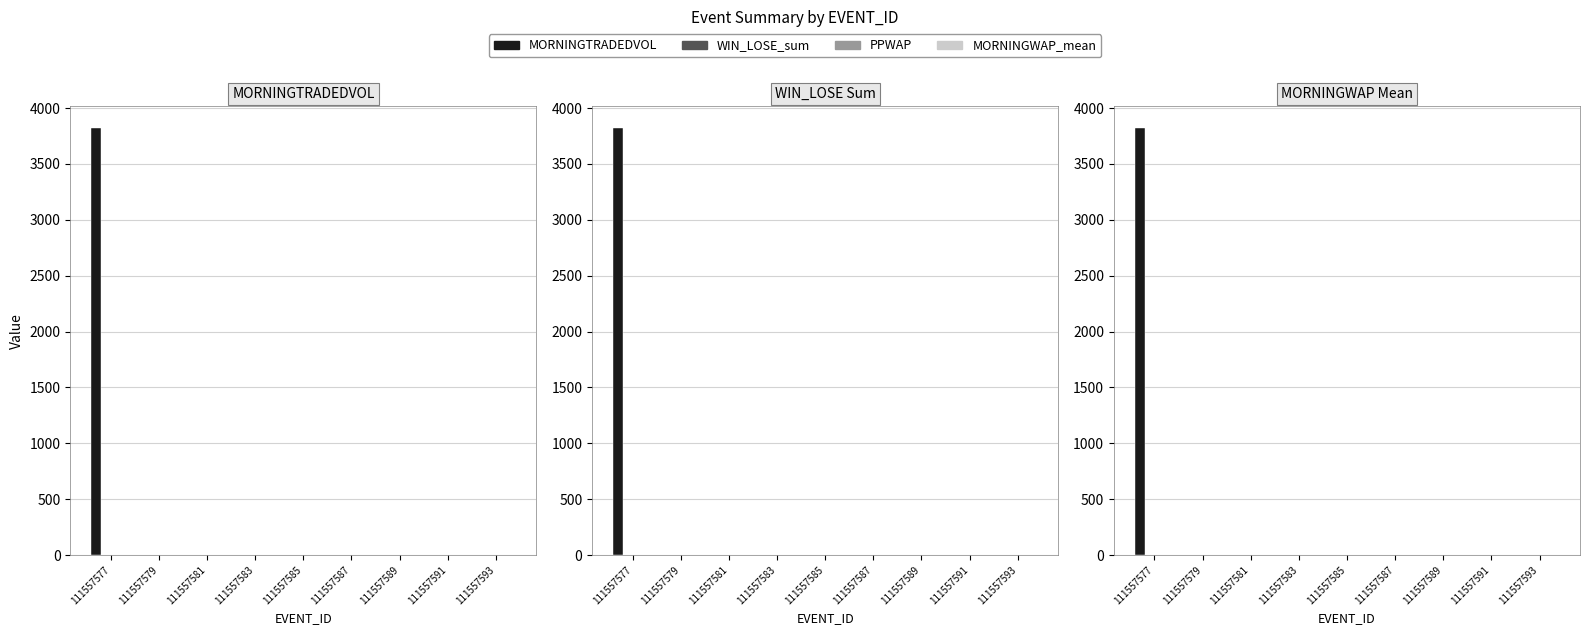

What is the spread (max minus min) of values at 111557585?

1.0